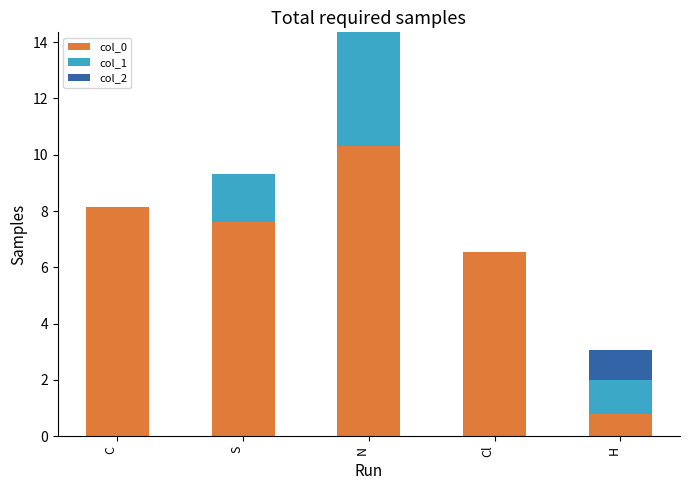

What is the sum of the col_0 values at N and C?

18.4